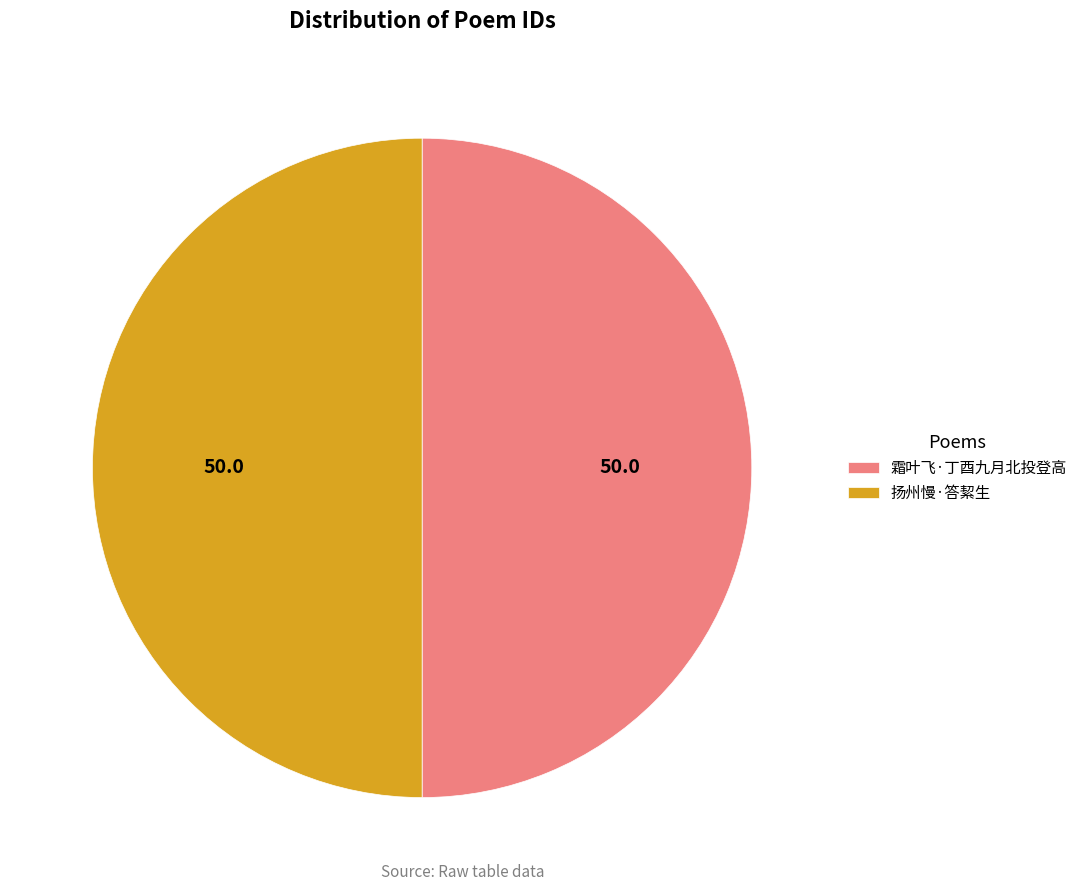

True or false: 扬州慢·答絜生 accounts for 55% of the total.

False